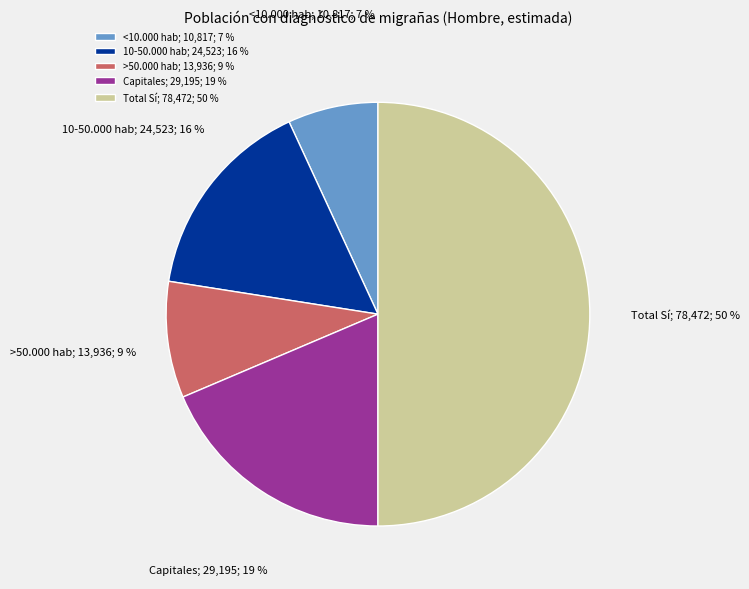

To the nearest percent, what portion does Total Sí represent?

50%